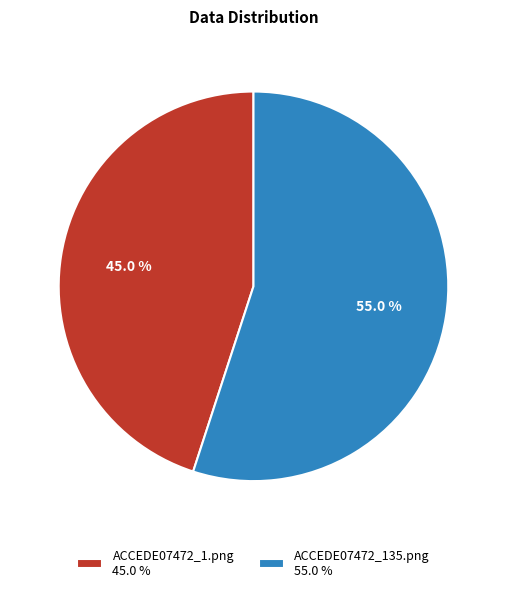

Is the sum of ACCEDE07472_1.png and ACCEDE07472_135.png greater than half?

Yes